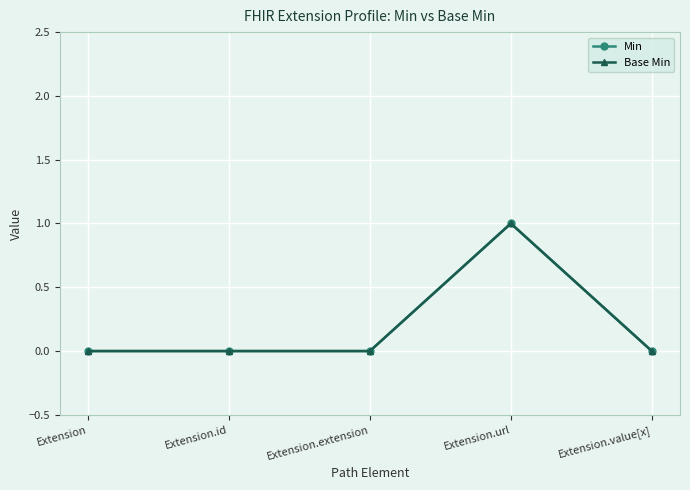

At how many categories does at least one series exceed 0?

1